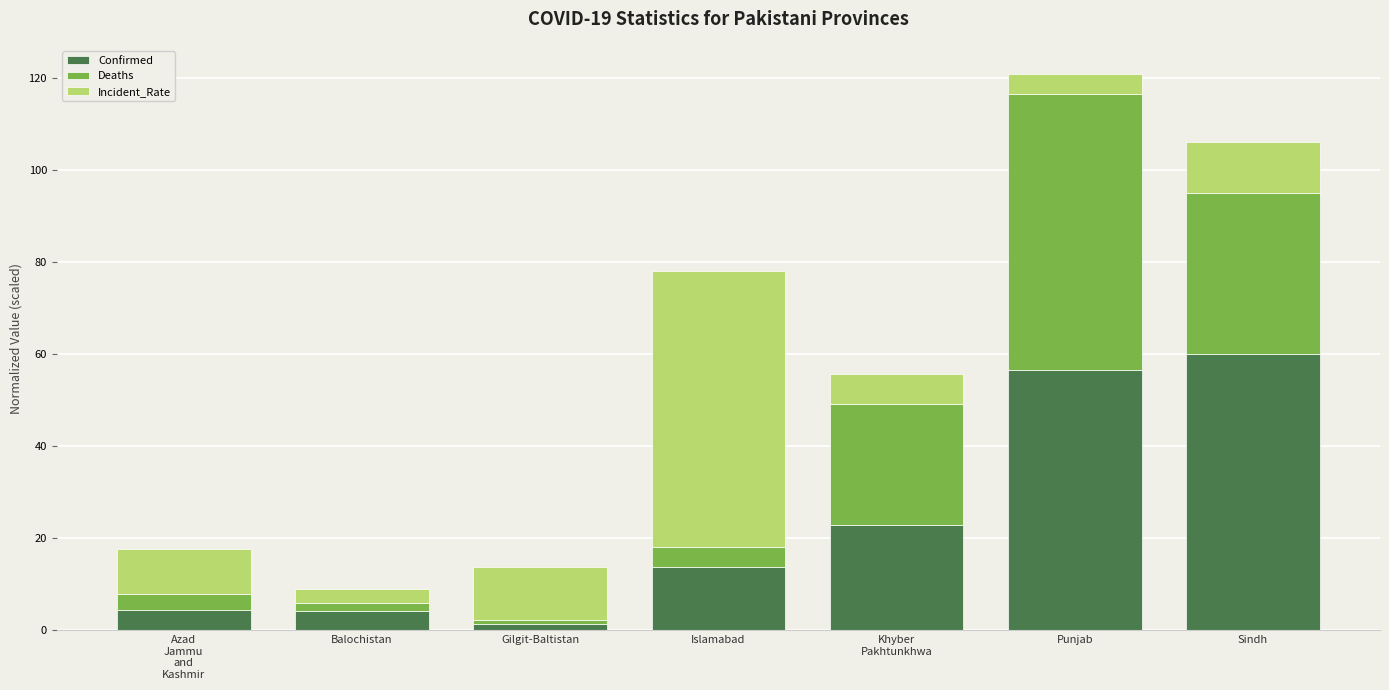

What value does the Confirmed series have at Islamabad?

13.8